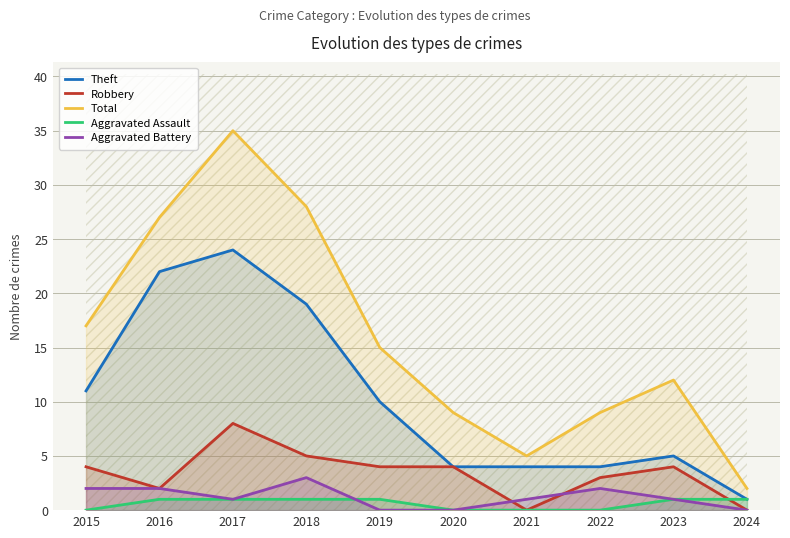

Which has a higher value, 2019 or 2021?

2019